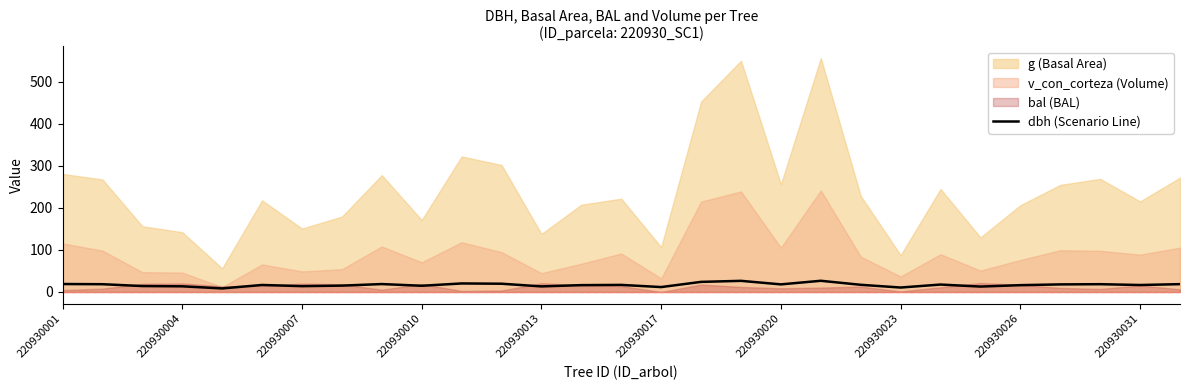

True or false: dbh (Scenario Line) has a value of 10.6 at 220930023.

True